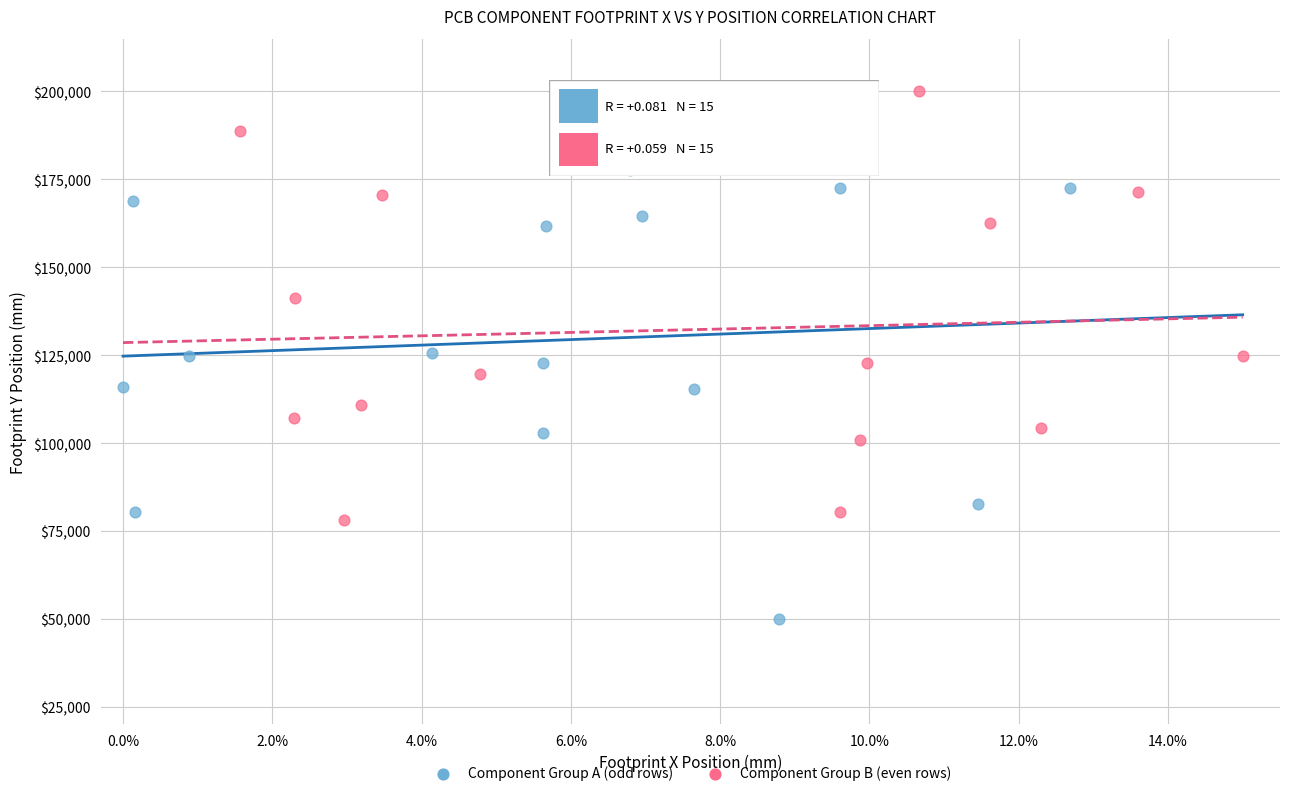

Which series contains the highest Y value?

Component Group B (even rows)